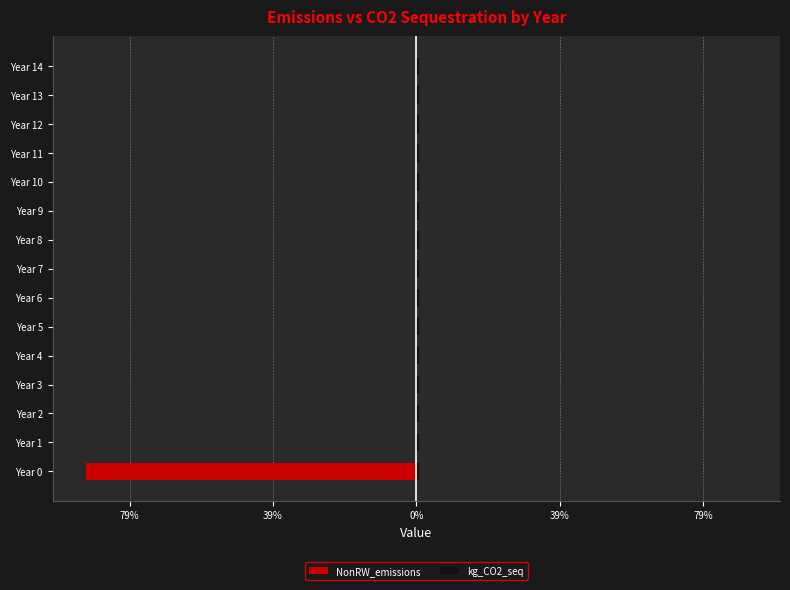

True or false: NonRW_emissions has a value of 0.0 at Year 7.

True